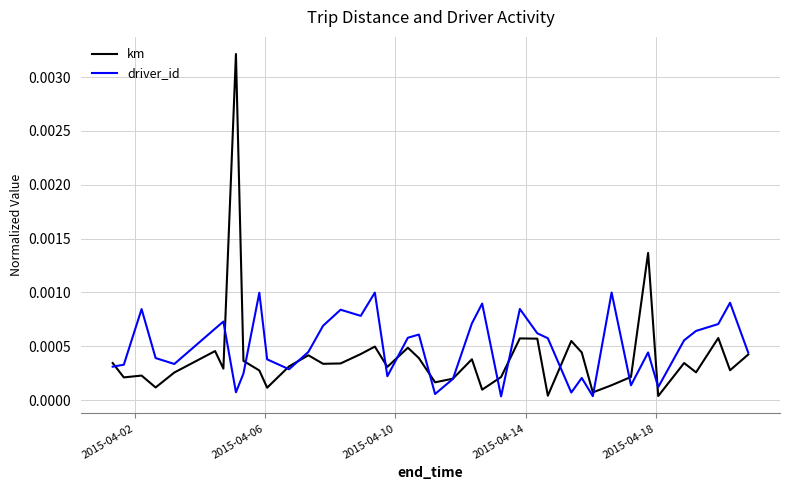

List the series in order of their peak value, highest first.

km, driver_id